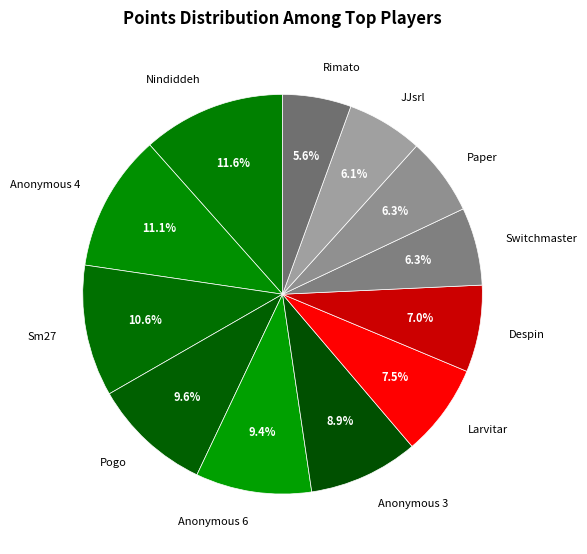

To the nearest percent, what is the combined percentage of JJsrl and Switchmaster?

12%